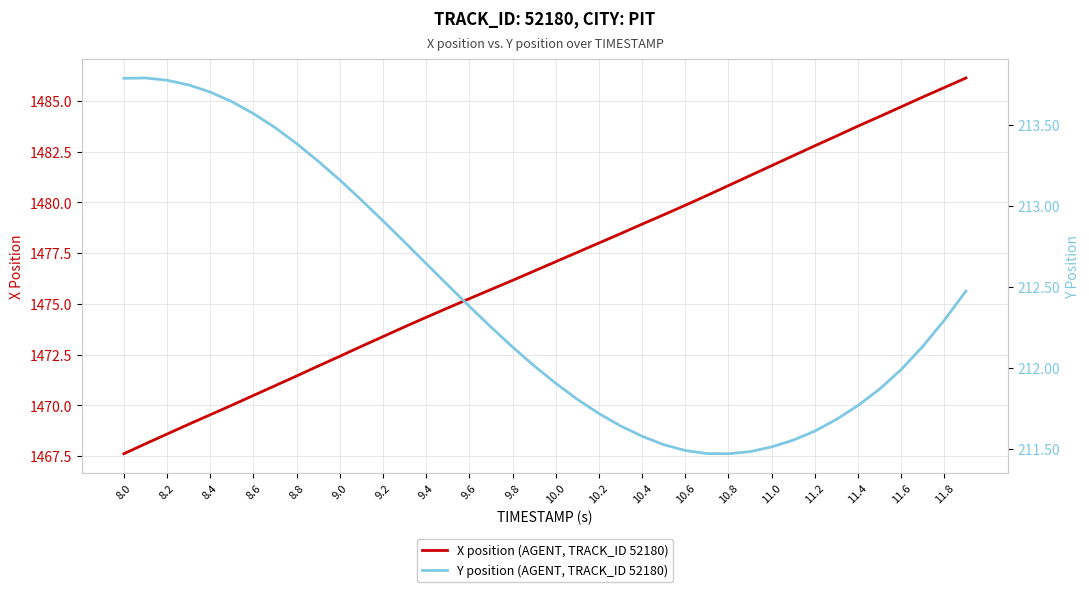

How many lines are shown in the chart?

2